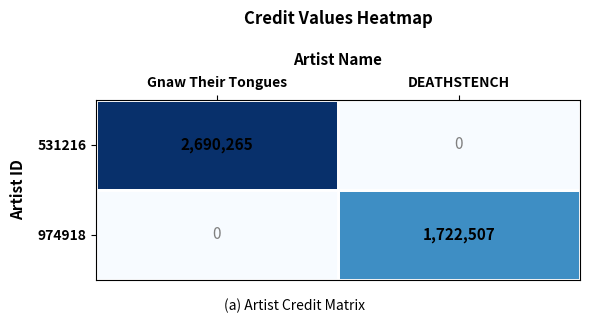

The 974918 series shows 2859479 at DEATHSTENCH. True or false?

False